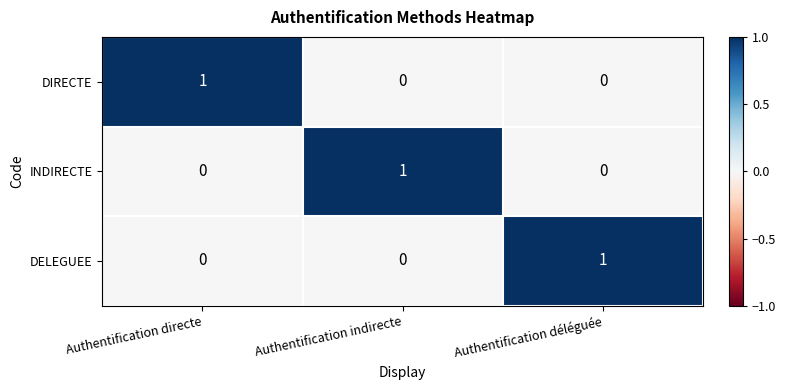

At how many categories does at least one series exceed 0?

3